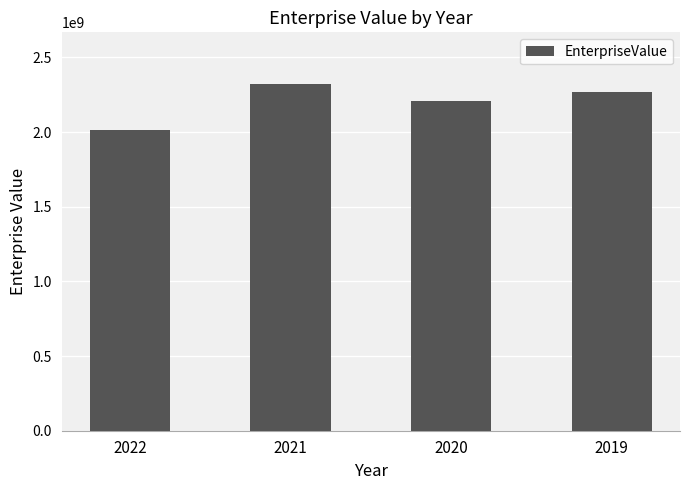

What is the difference between the maximum and minimum values?

309040600